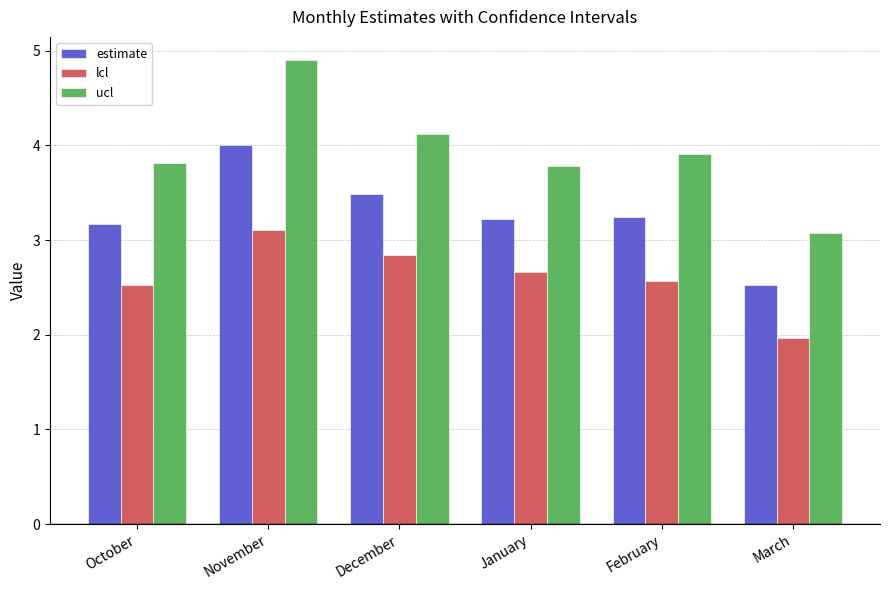

Which series has the largest total across all categories?

ucl